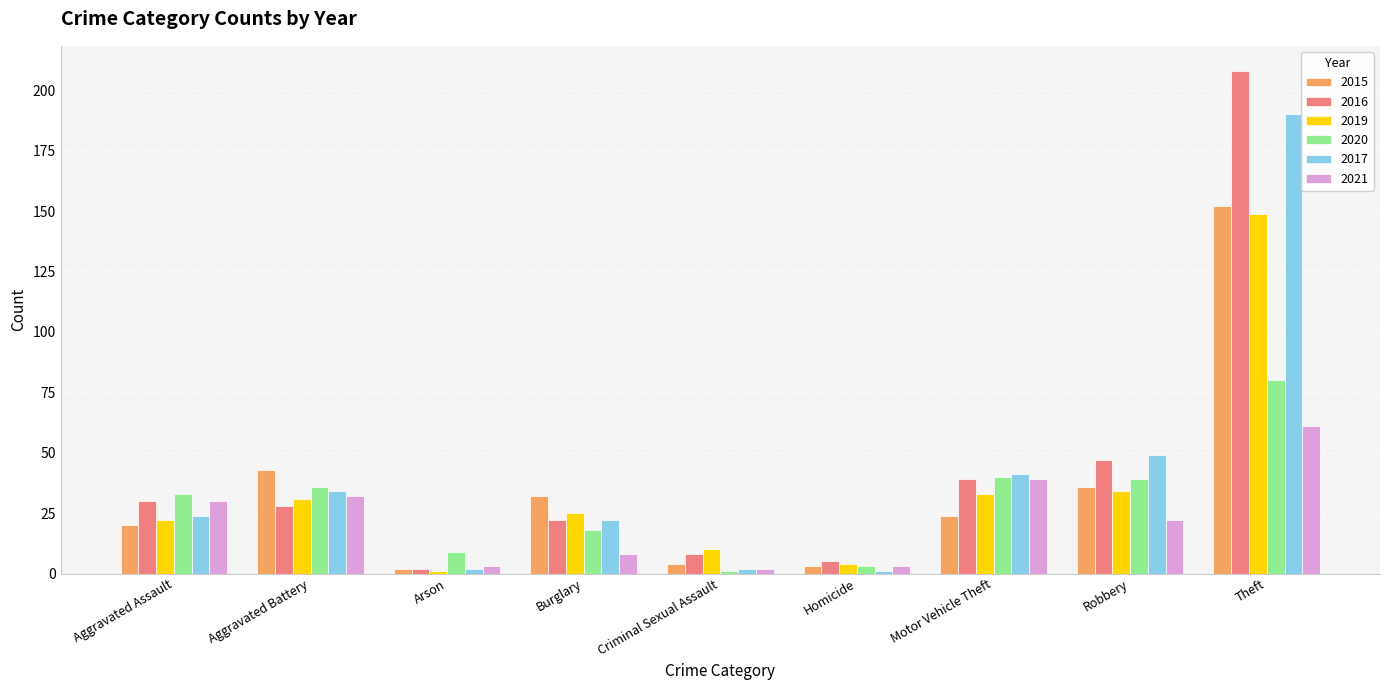

What is the label of the 1st bar from the left?

Aggravated Assault